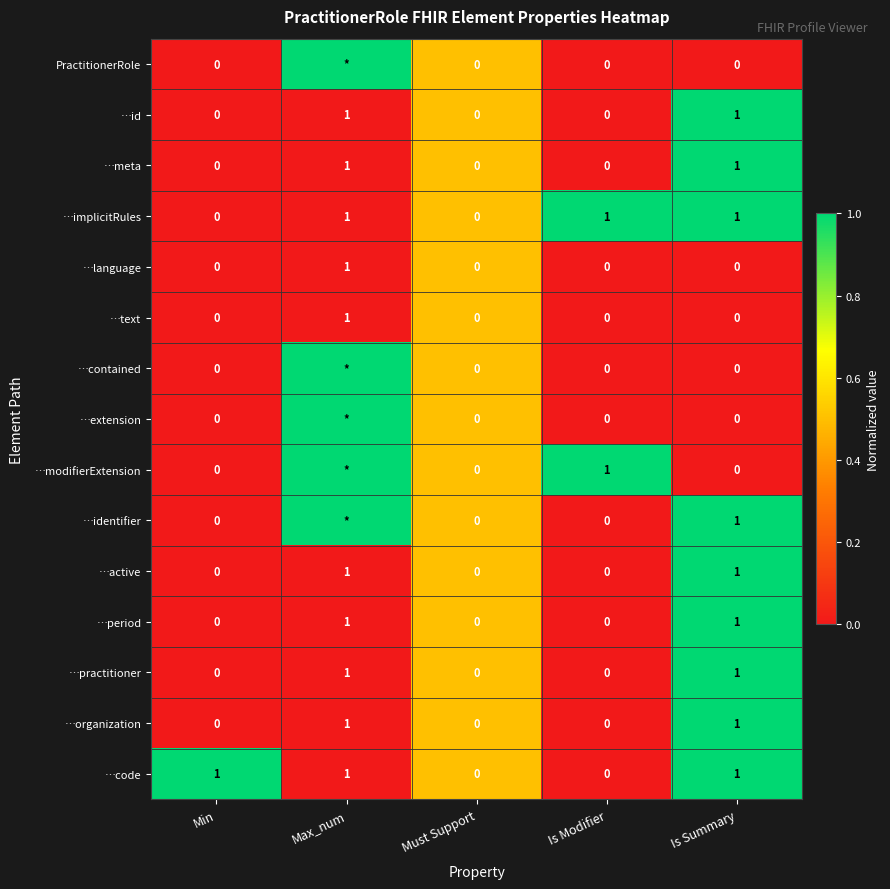

Count the …period values in the range 0 to 1.

5